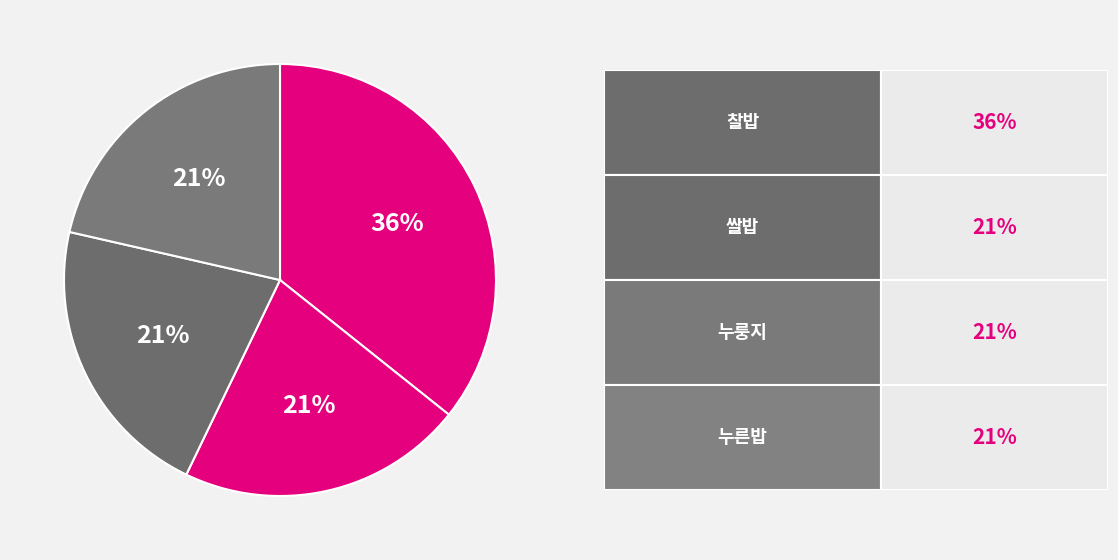

Count the number of slices in the pie.

4